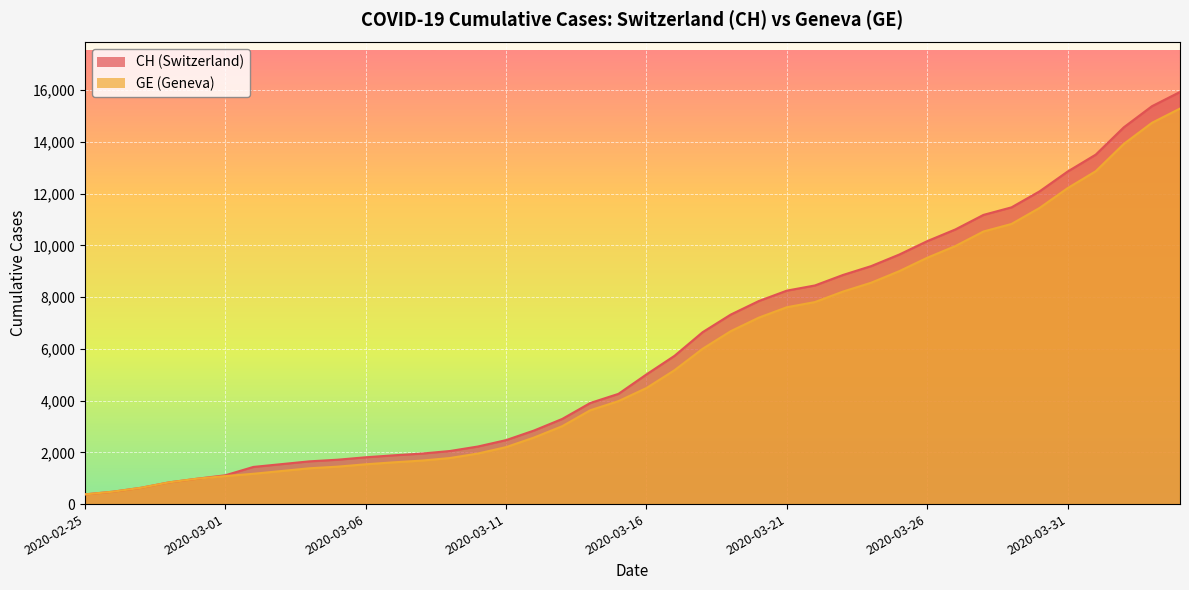

True or false: CH and GE intersect in this chart.

False